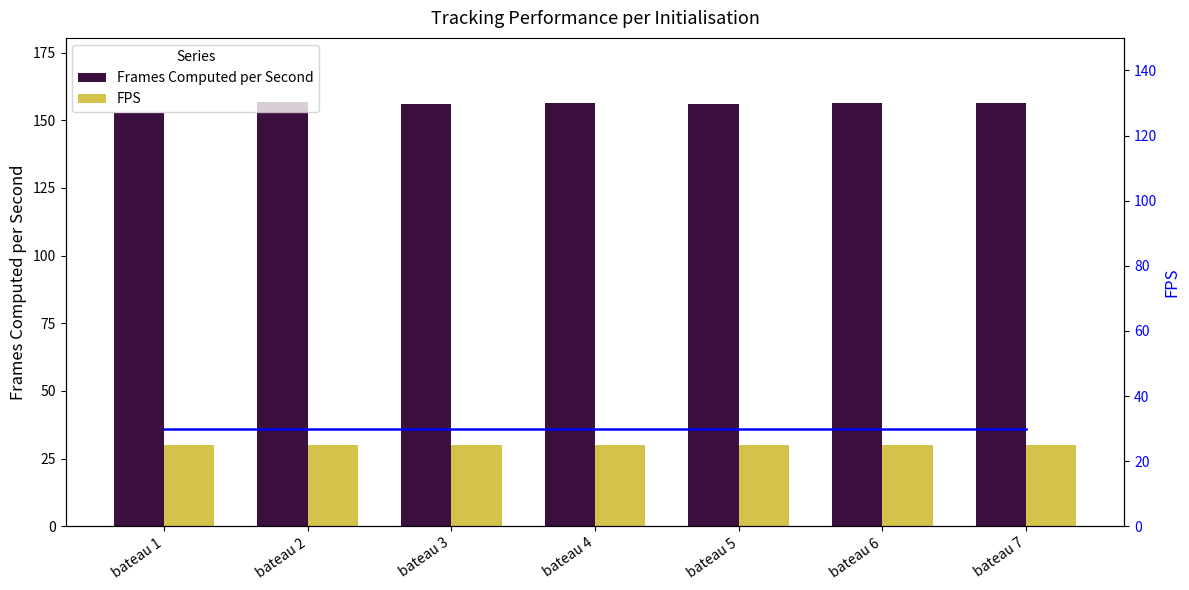

At which label is Frames Computed per Second closest to 154?

bateau 1